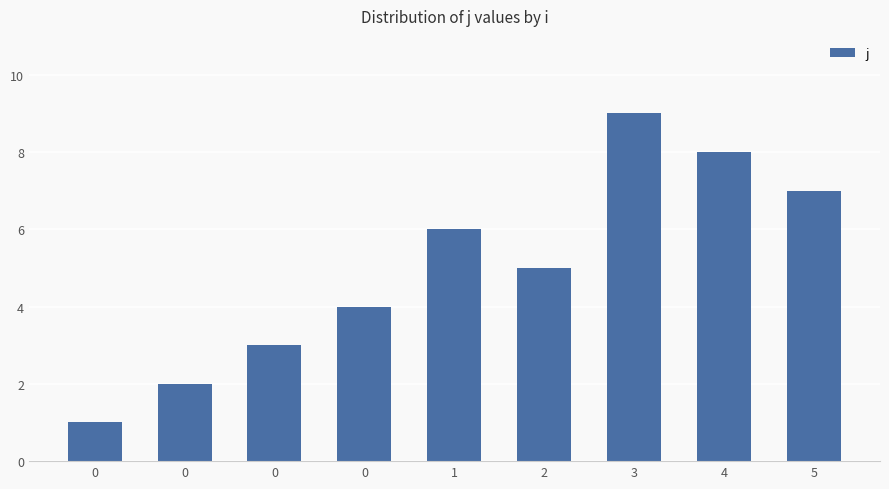

How many distinct data groups are displayed?

1